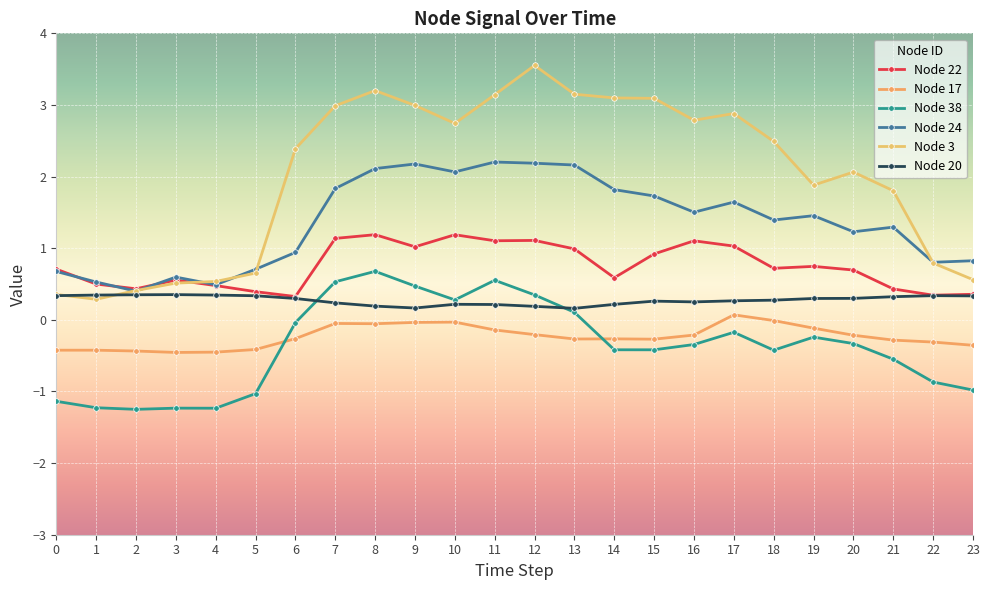

Rank the series at 2 from lowest to highest value.

38, 17, 20, 24, 3, 22